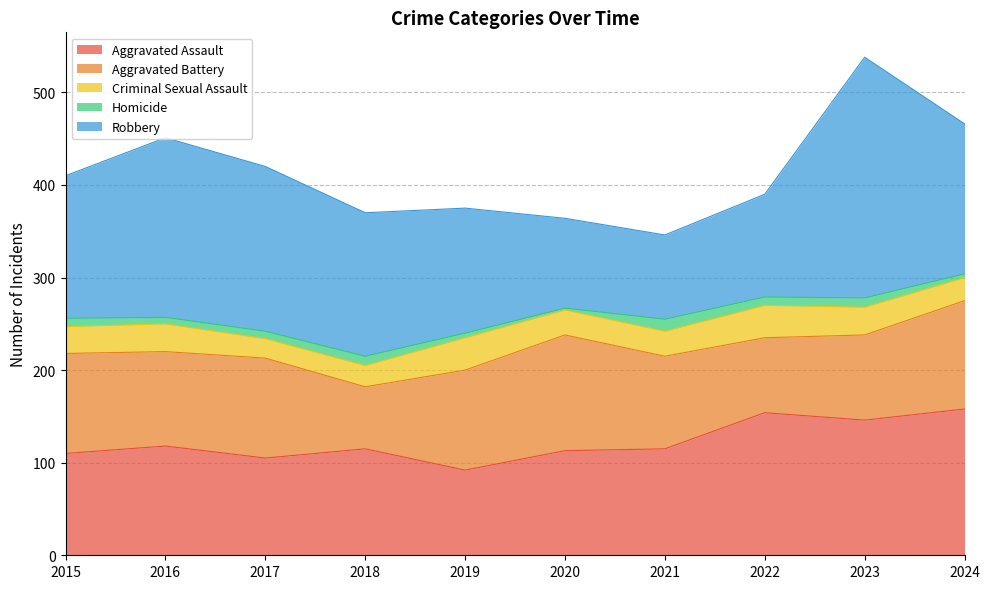

Rank the series by their maximum value, from lowest to highest.

Homicide, Criminal Sexual Assault, Aggravated Battery, Aggravated Assault, Robbery